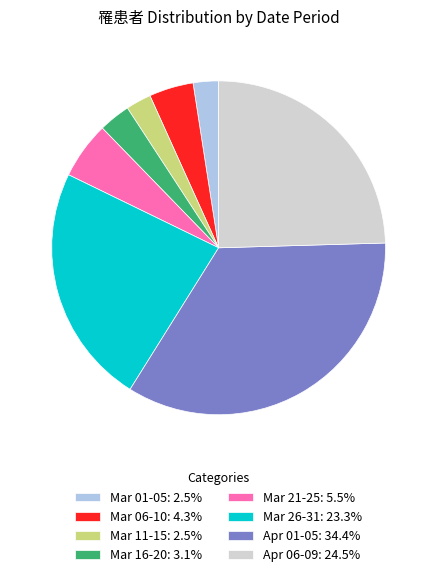

Is the sum of Mar 11-15: 2.5% and Mar 01-05: 2.5% greater than half?

No